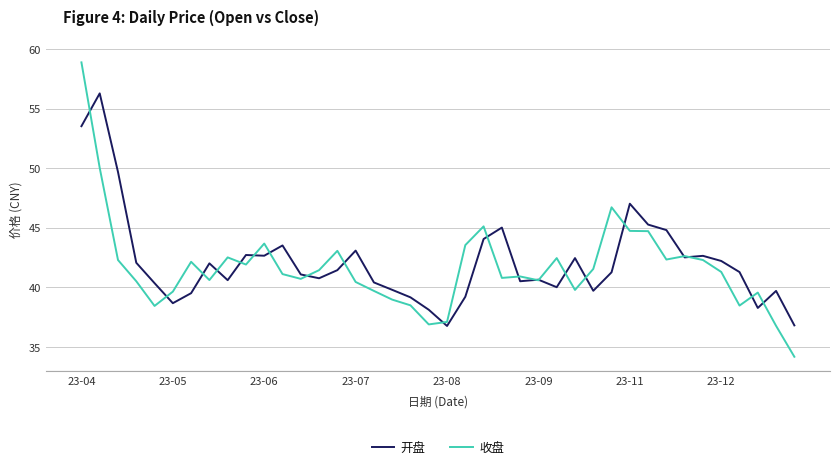

Which series has the largest total across all categories?

开盘